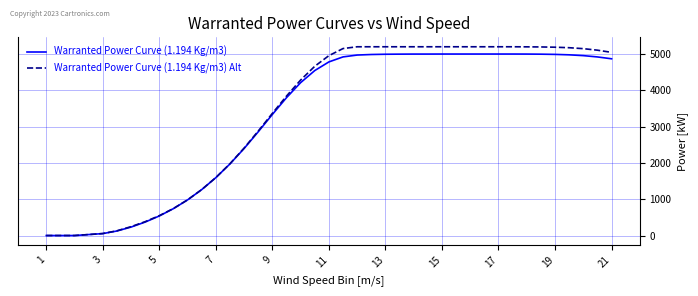

What is the maximum value for Warranted Power Curve (1.194 Kg/m3) Alt?

5200